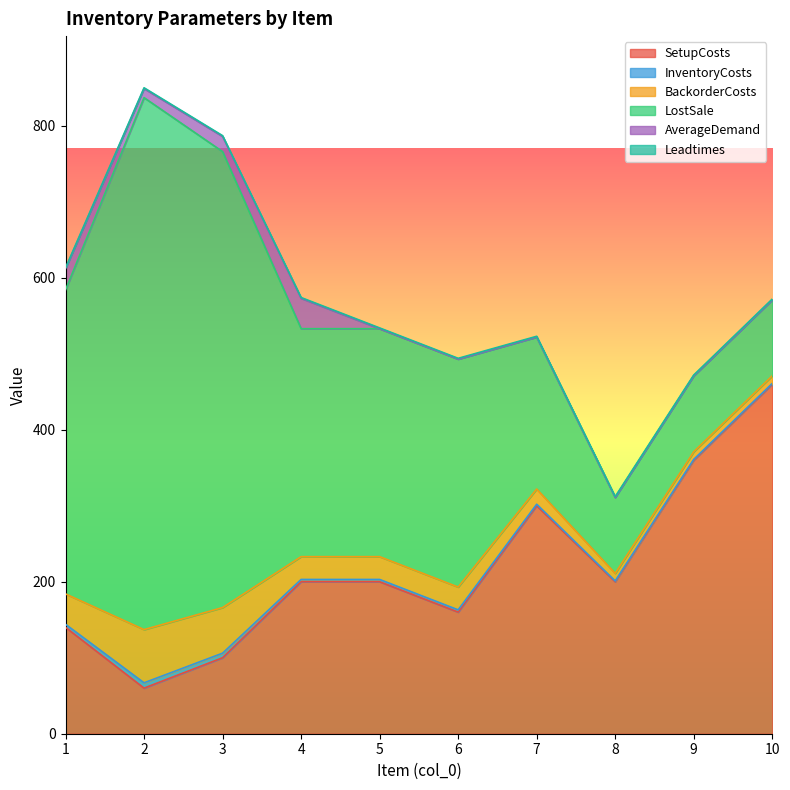

At which label does AverageDemand reach its minimum?

5